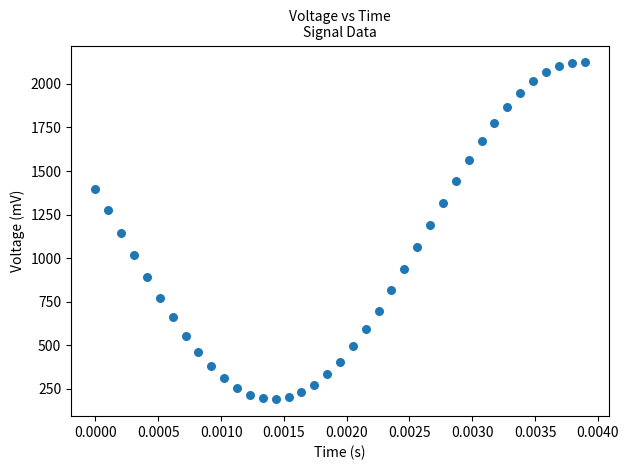

What is the range of Y values (max minus min)?

1935.0